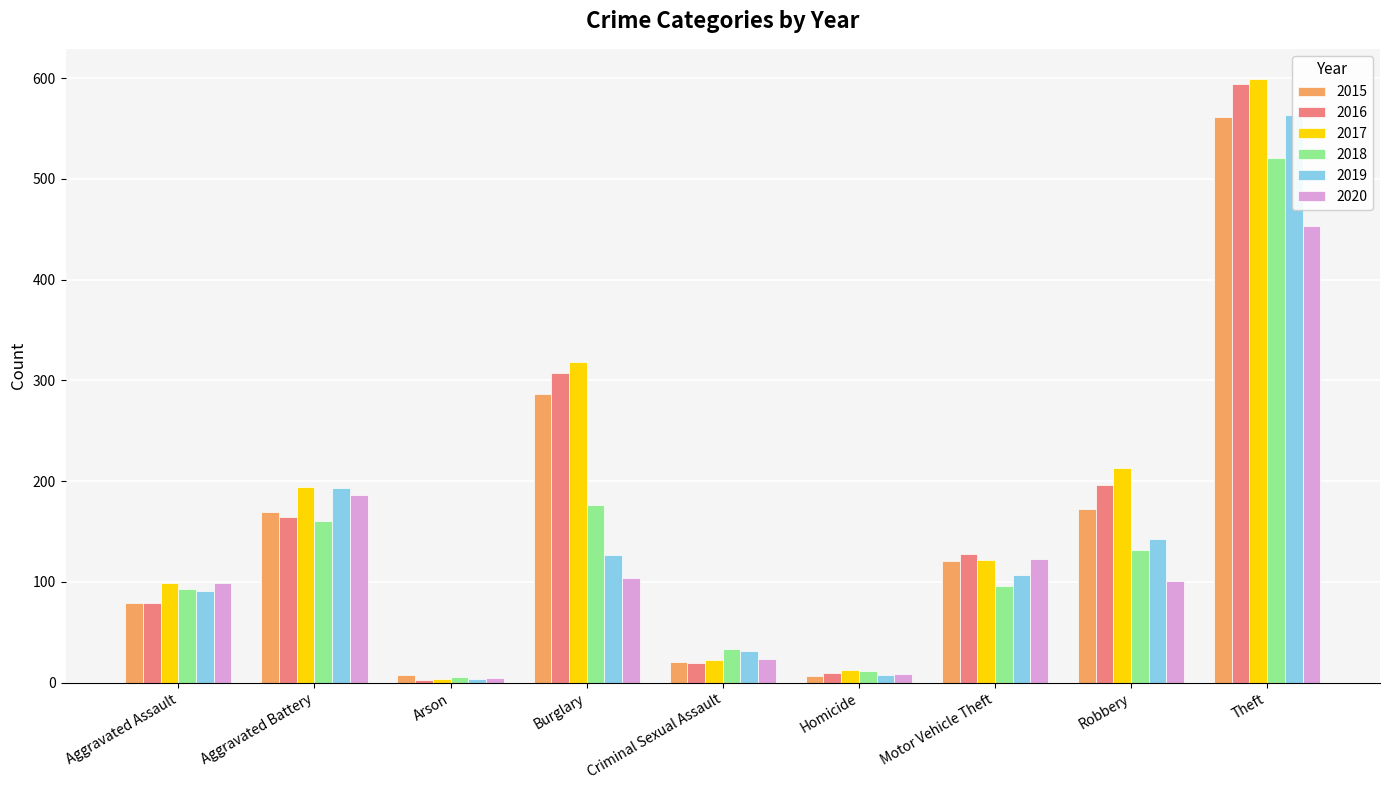

What is the difference between the maximum and second lowest values in the 2016 series?

584